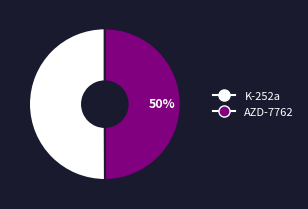

Is it true that AZD-7762 is 59% of the pie?

False